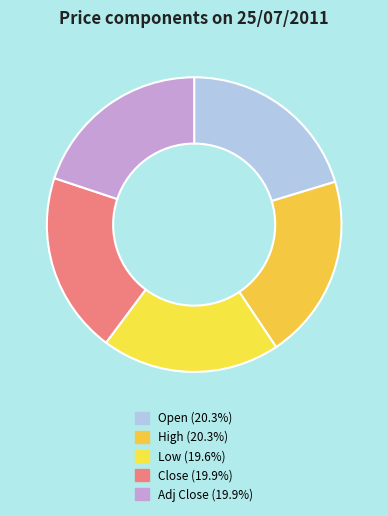

How many slices are in this pie chart?

5